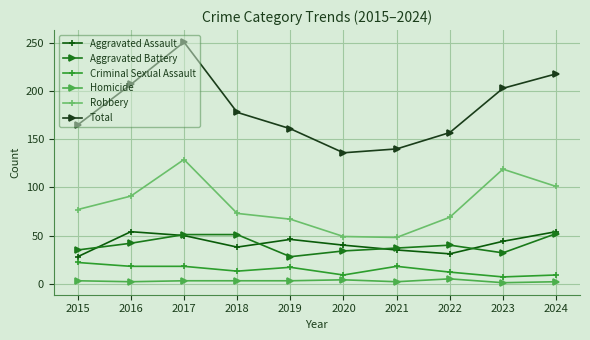

What is the lowest value of the Robbery series?

48